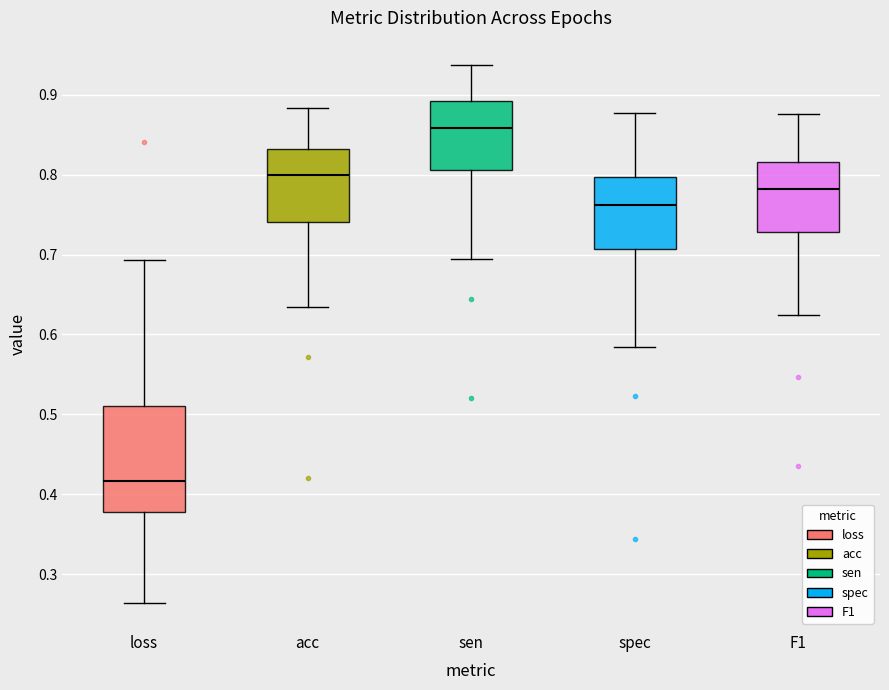

Where does the median line of the box for sen sit on the y-axis? The values are not printed on the chart, so give them approximately, as read against the axis.

0.86